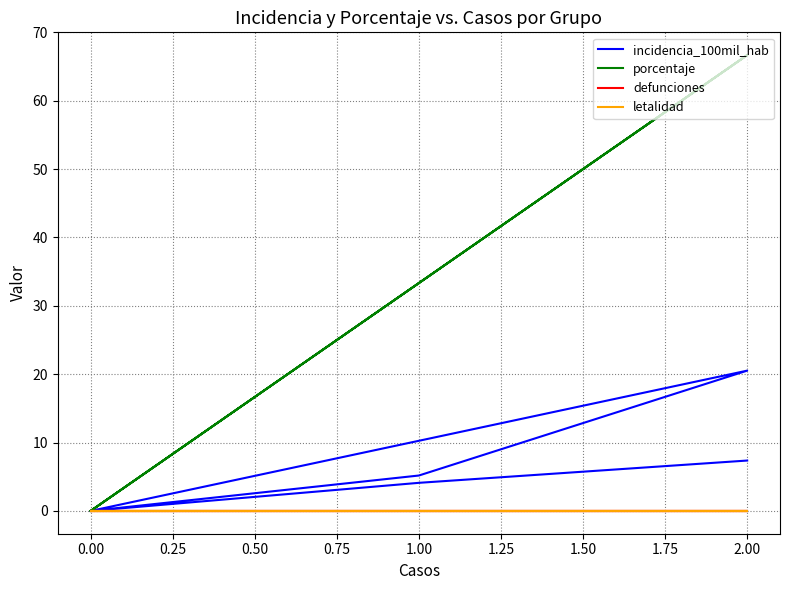

Reading left to right, list all the values displayed in this chart.

incidencia_100mil_hab: 0.0	0.0	20.5	5.2	0.0	4.1	7.4
porcentaje: 0.0	0.0	66.7	33.3	0.0	33.3	66.7
defunciones: 0.0	0.0	0.0	0.0	0.0	0.0	0.0
letalidad: 0.0	0.0	0.0	0.0	0.0	0.0	0.0